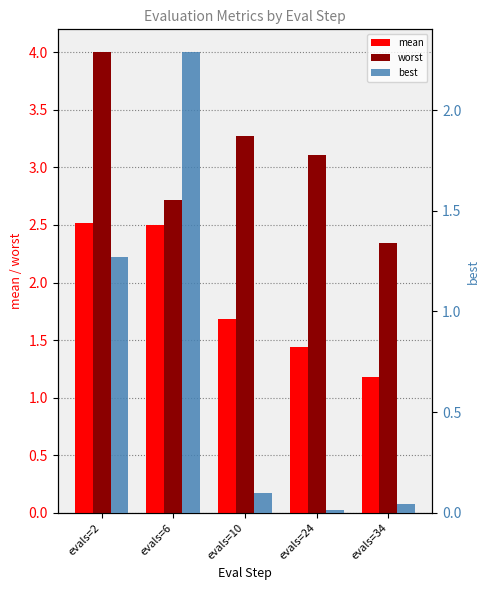

What is the sum of the worst values at evals=34 and evals=6?

5.1